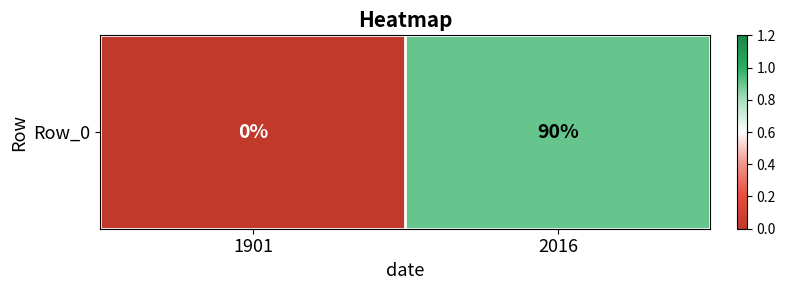

List the labels in order of value, largest first.

2016, 1901